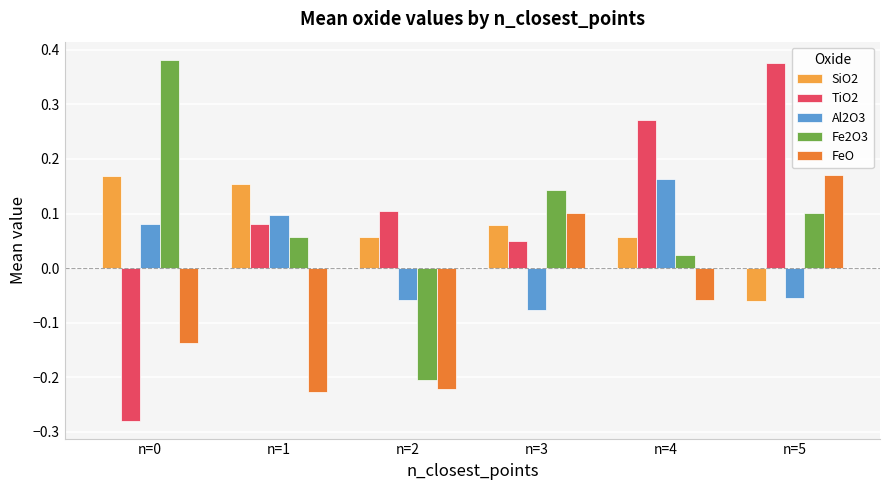

Count the FeO values in the range 0 to 1.

2